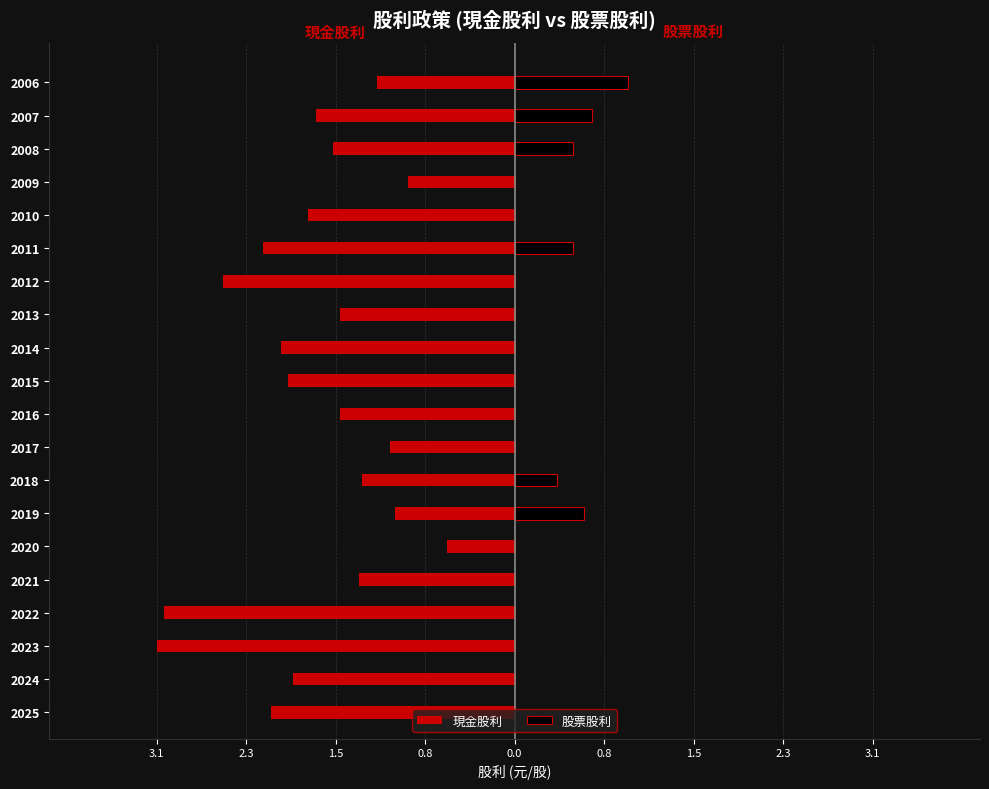

Between 0.8 and 2.3, which series saw the biggest shift?

現金股利